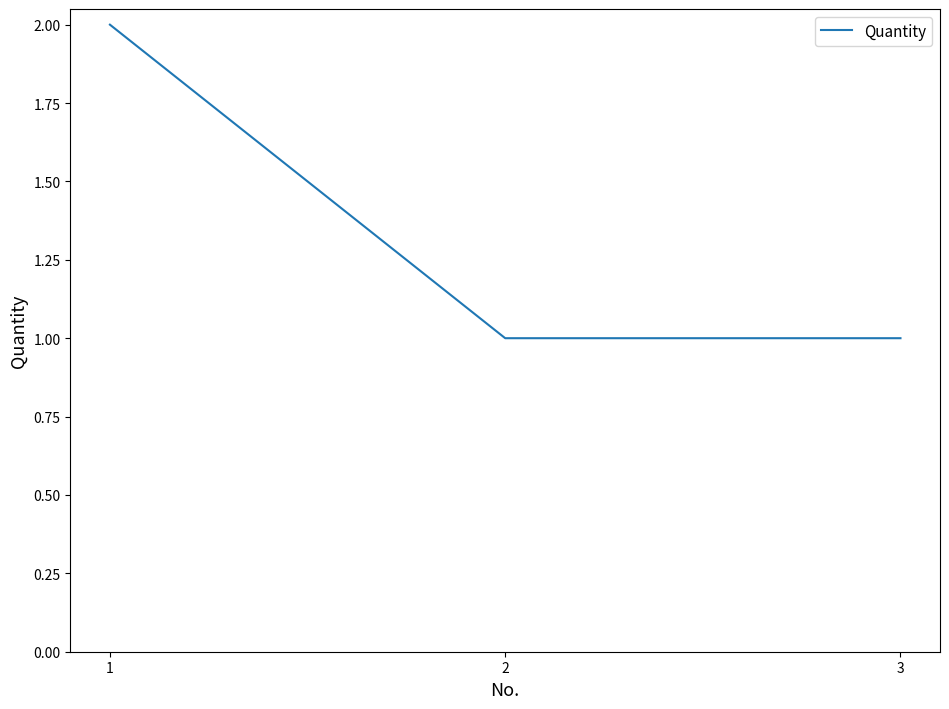

Is it true that the value at 3 is 1?

True